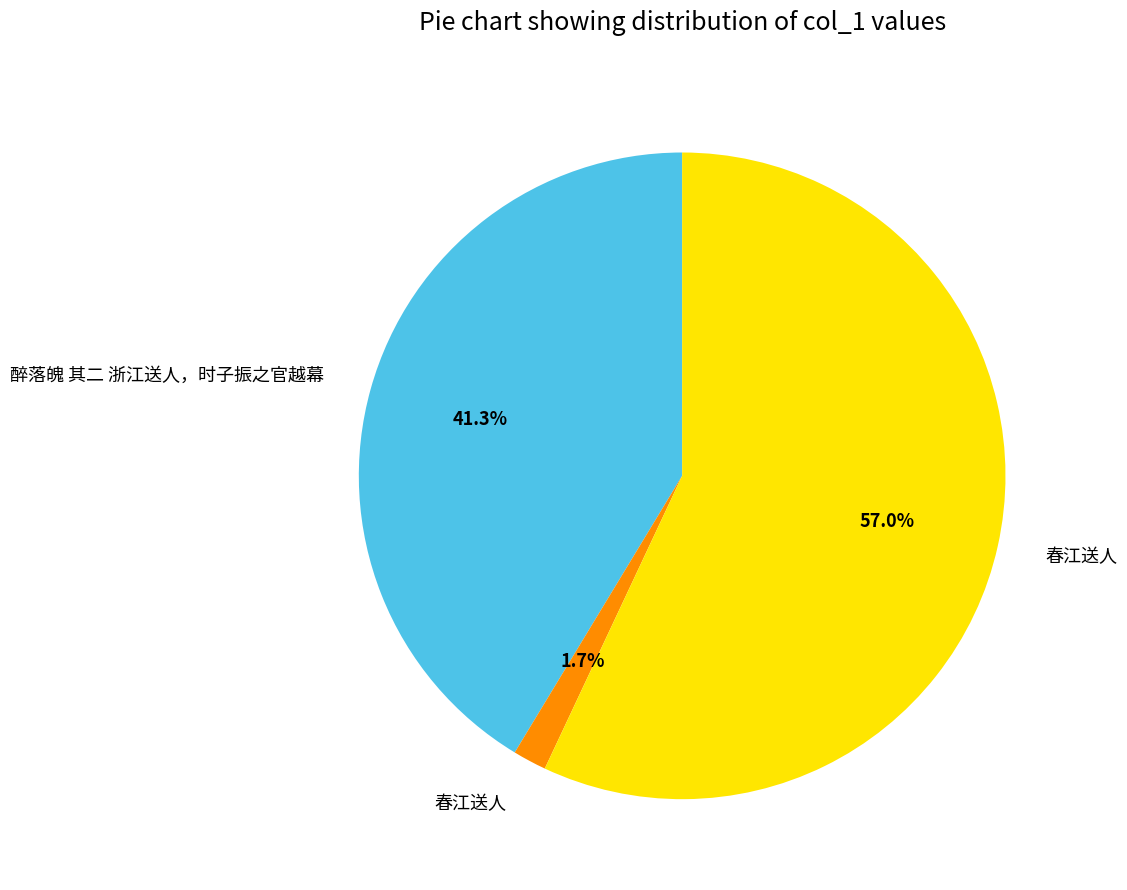

Is there any slice that represents more than half of the pie?

Yes